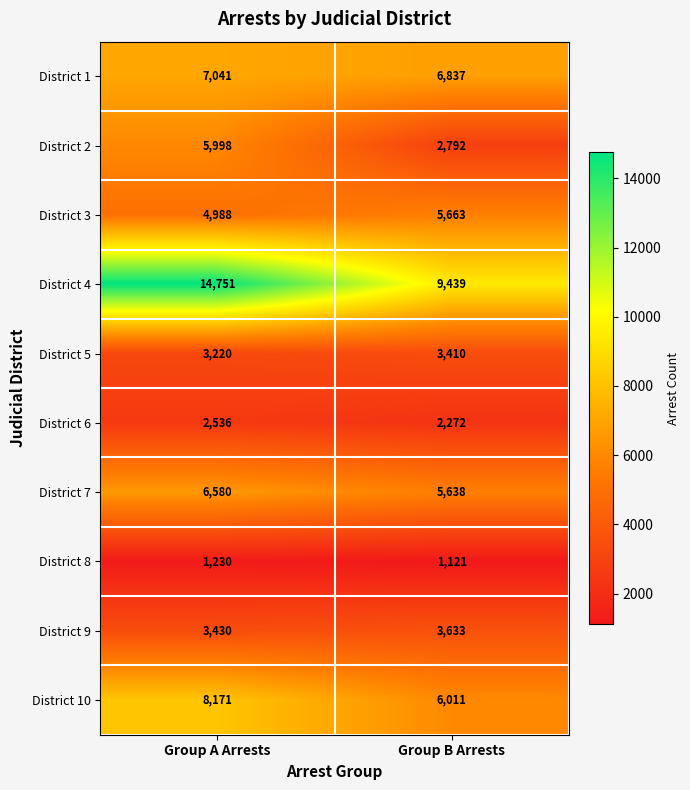

List the series in order of their peak value, highest first.

District 4, District 10, District 1, District 7, District 2, District 3, District 9, District 5, District 6, District 8